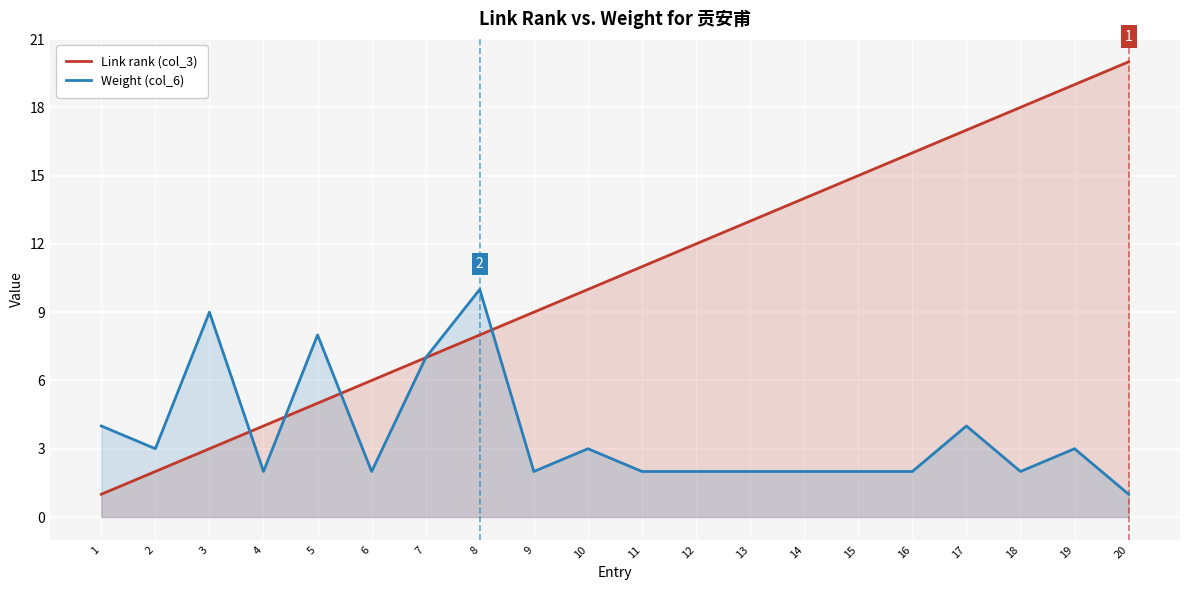

What is the maximum value for Weight (col_6)?

10